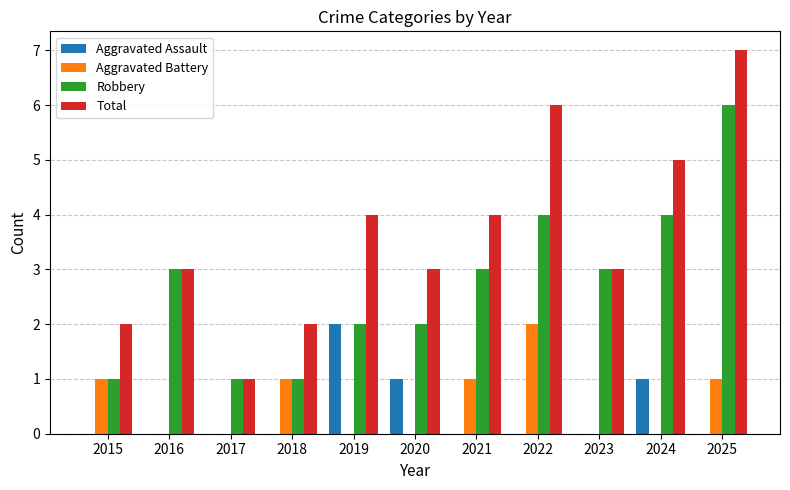

Reading left to right, what are all the values shown in this chart?

Aggravated Assault: 0	0	0	0	2	1	0	0	0	1	0
Aggravated Battery: 1	0	0	1	0	0	1	2	0	0	1
Robbery: 1	3	1	1	2	2	3	4	3	4	6
Total: 2	3	1	2	4	3	4	6	3	5	7